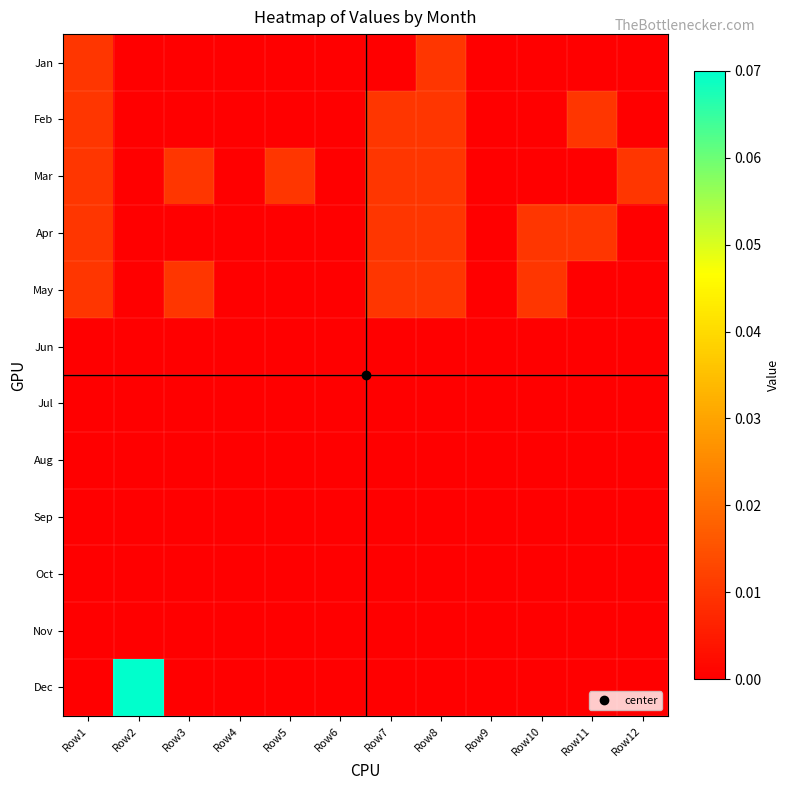

Reading left to right, what are all the values shown in this chart?

Jan: Row1=0.0	Row2=0.0	Row3=0.0	Row4=0.0	Row5=0.0	Row6=0.0	Row7=0.0	Row8=0.0	Row9=0.0	Row10=0.0	Row11=0.0	Row12=0.0
Feb: Row1=0.0	Row2=0.0	Row3=0.0	Row4=0.0	Row5=0.0	Row6=0.0	Row7=0.0	Row8=0.0	Row9=0.0	Row10=0.0	Row11=0.0	Row12=0.0
Mar: Row1=0.0	Row2=0.0	Row3=0.0	Row4=0.0	Row5=0.0	Row6=0.0	Row7=0.0	Row8=0.0	Row9=0.0	Row10=0.0	Row11=0.0	Row12=0.0
Apr: Row1=0.0	Row2=0.0	Row3=0.0	Row4=0.0	Row5=0.0	Row6=0.0	Row7=0.0	Row8=0.0	Row9=0.0	Row10=0.0	Row11=0.0	Row12=0.0
May: Row1=0.0	Row2=0.0	Row3=0.0	Row4=0.0	Row5=0.0	Row6=0.0	Row7=0.0	Row8=0.0	Row9=0.0	Row10=0.0	Row11=0.0	Row12=0.0
Jun: Row1=0.0	Row2=0.0	Row3=0.0	Row4=0.0	Row5=0.0	Row6=0.0	Row7=0.0	Row8=0.0	Row9=0.0	Row10=0.0	Row11=0.0	Row12=0.0
Jul: Row1=0.0	Row2=0.0	Row3=0.0	Row4=0.0	Row5=0.0	Row6=0.0	Row7=0.0	Row8=0.0	Row9=0.0	Row10=0.0	Row11=0.0	Row12=0.0
Aug: Row1=0.0	Row2=0.0	Row3=0.0	Row4=0.0	Row5=0.0	Row6=0.0	Row7=0.0	Row8=0.0	Row9=0.0	Row10=0.0	Row11=0.0	Row12=0.0
Sep: Row1=0.0	Row2=0.0	Row3=0.0	Row4=0.0	Row5=0.0	Row6=0.0	Row7=0.0	Row8=0.0	Row9=0.0	Row10=0.0	Row11=0.0	Row12=0.0
Oct: Row1=0.0	Row2=0.0	Row3=0.0	Row4=0.0	Row5=0.0	Row6=0.0	Row7=0.0	Row8=0.0	Row9=0.0	Row10=0.0	Row11=0.0	Row12=0.0
Nov: Row1=0.0	Row2=0.0	Row3=0.0	Row4=0.0	Row5=0.0	Row6=0.0	Row7=0.0	Row8=0.0	Row9=0.0	Row10=0.0	Row11=0.0	Row12=0.0
Dec: Row1=0.0	Row2=0.1	Row3=0.0	Row4=0.0	Row5=0.0	Row6=0.0	Row7=0.0	Row8=0.0	Row9=0.0	Row10=0.0	Row11=0.0	Row12=0.0